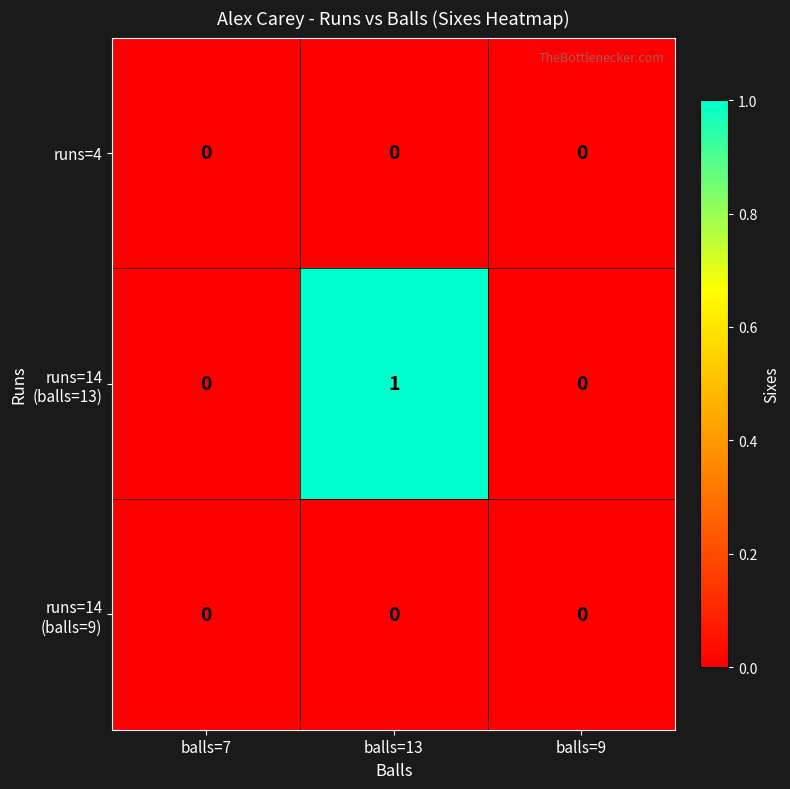

The value of runs=4 at balls=9 is 0. True or false?

True